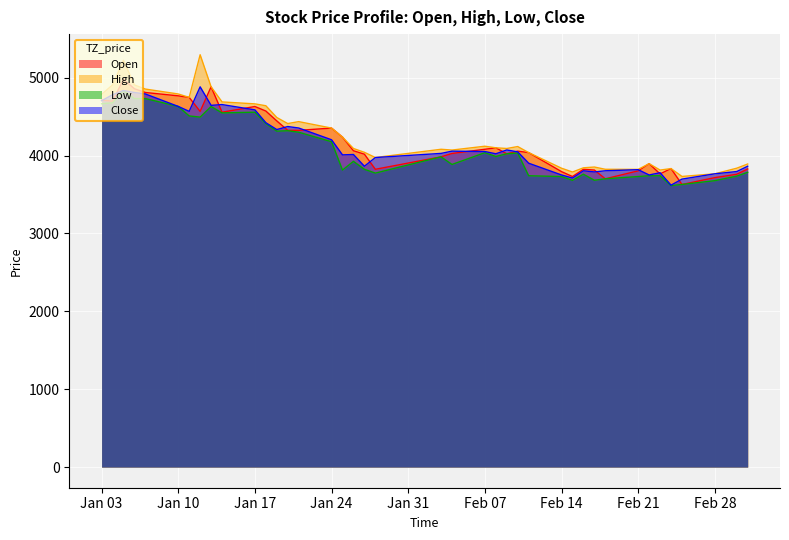

Which series has the largest total across all categories?

High